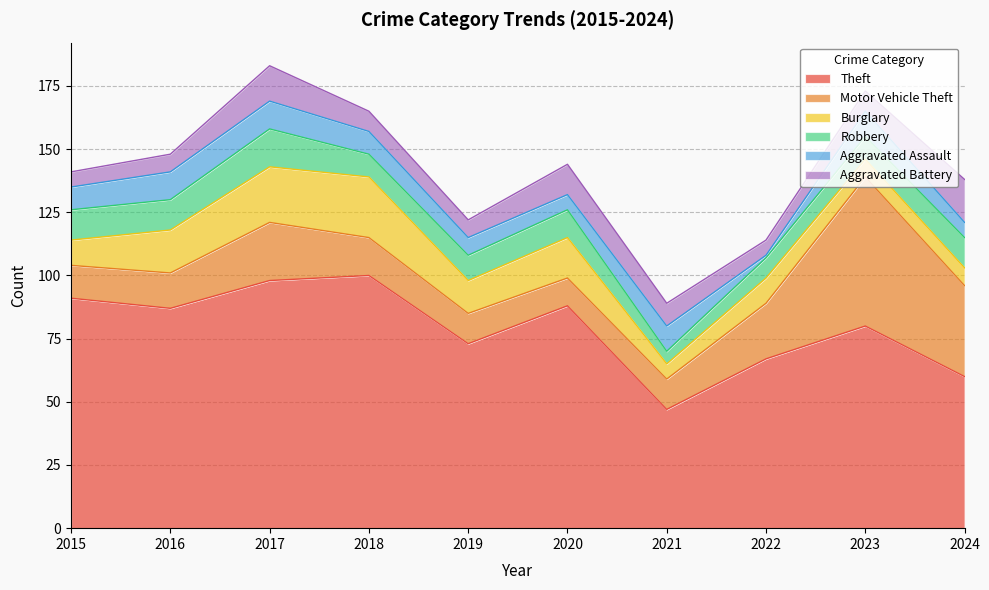

Is it true that Theft equals 98 at 2017?

True